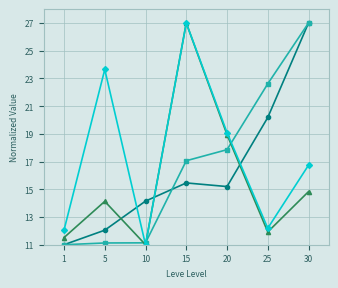

What is the total value across all series at 5?

60.9